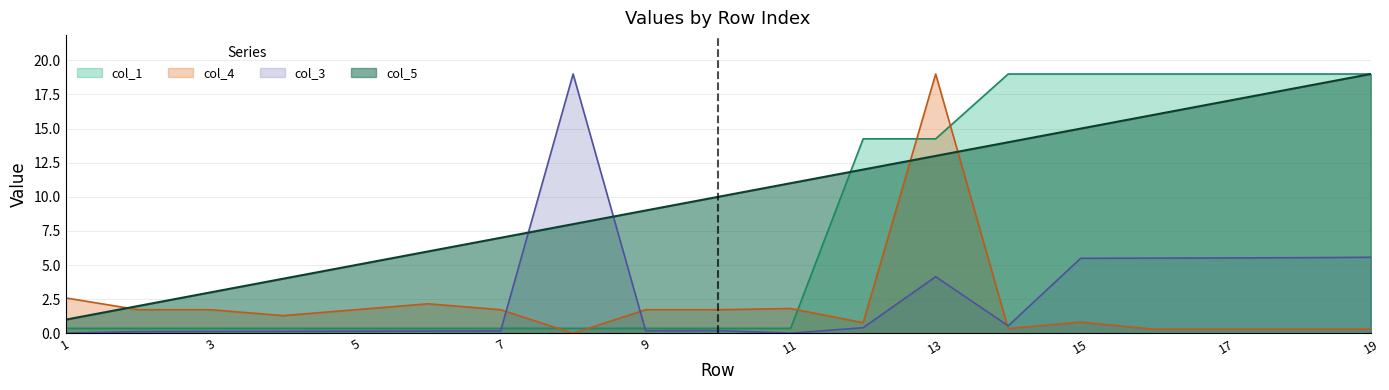

How many times do col_1 and col_5 cross each other?

1